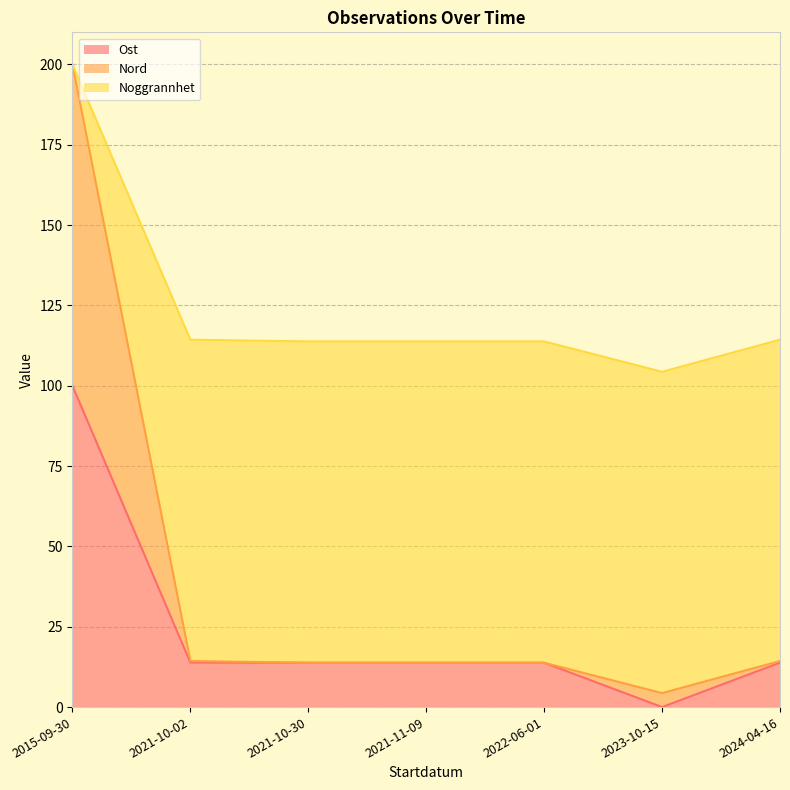

The Ost series shows 168.0 at 2015-09-30. True or false?

False